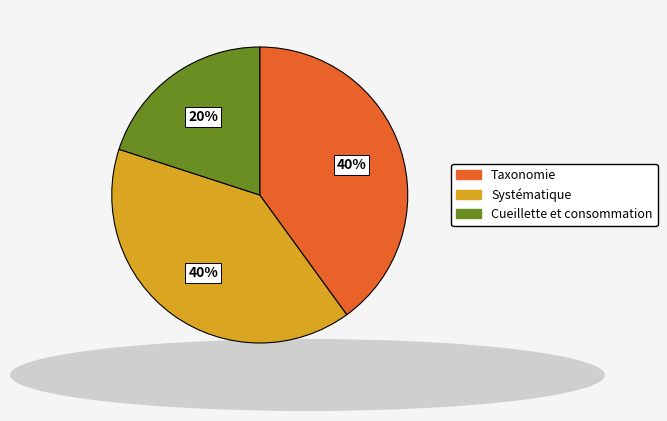

Which category has the smallest portion of the pie?

Cueillette et consommation